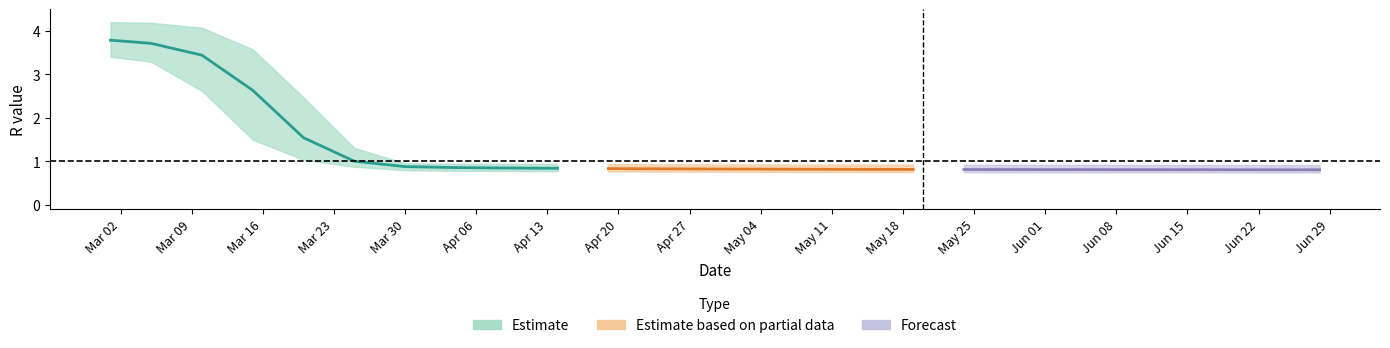

What is the difference between the second highest and minimum values in the r_upper series?

3.3